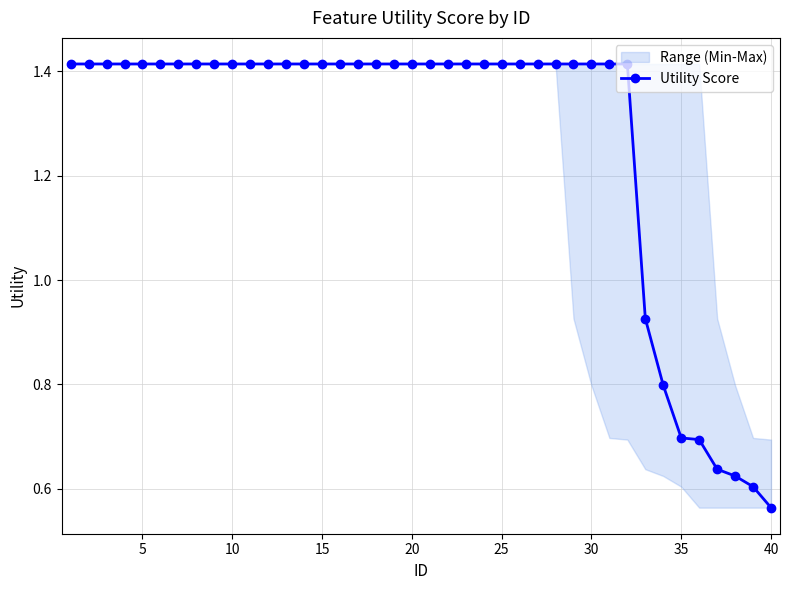

Reading left to right, what are all the values shown in this chart?

1.4	1.4	1.4	1.4	1.4	1.4	1.4	1.4	1.4	1.4	1.4	1.4	1.4	1.4	1.4	1.4	1.4	1.4	1.4	1.4	1.4	1.4	1.4	1.4	1.4	1.4	1.4	1.4	1.4	1.4	1.4	1.4	0.9	0.8	0.7	0.7	0.6	0.6	0.6	0.6